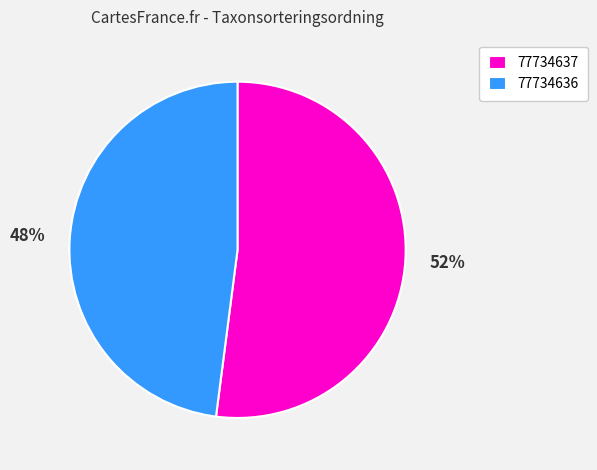

What is the majority slice?

77734637